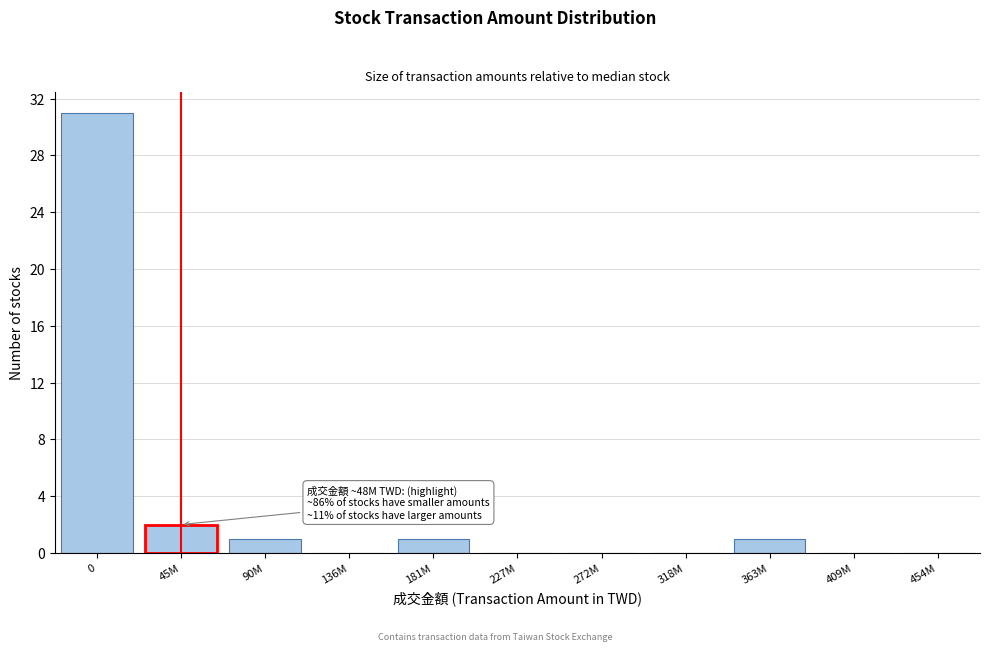

Reading right to left, list all the values displayed in this chart.

454M=0	409M=0	363M=1	318M=0	272M=0	227M=0	181M=1	136M=0	90M=1	45M=2	0=31